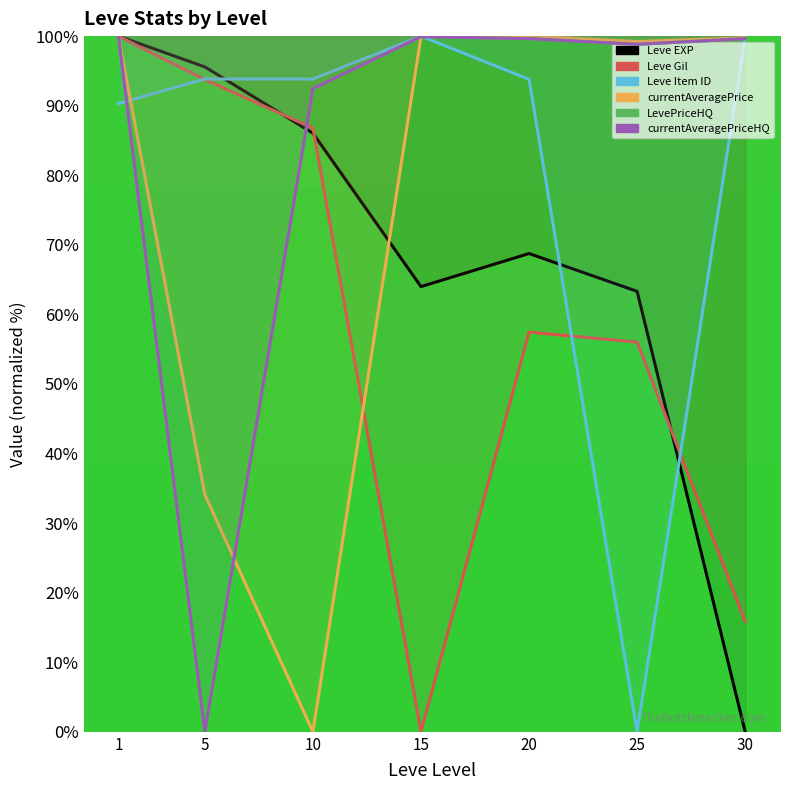

The currentAveragePrice series shows 24.6 at 15. True or false?

False